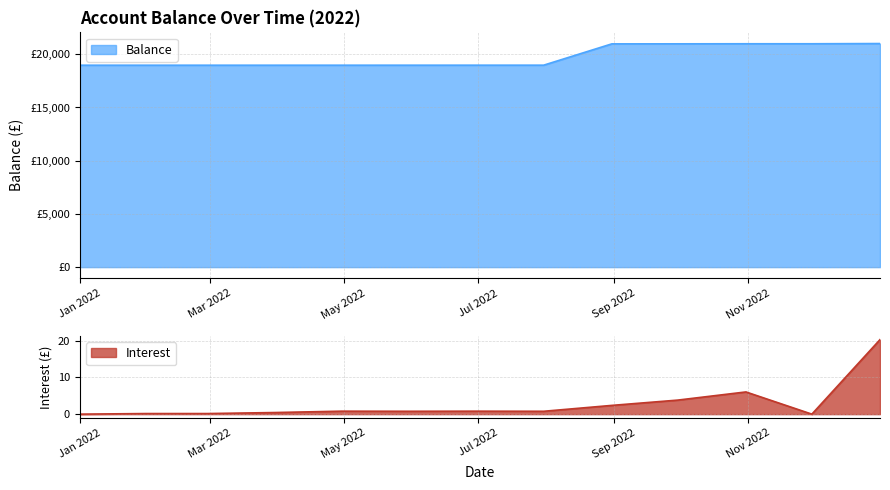

What is the highest value of the Interest series?

20.3